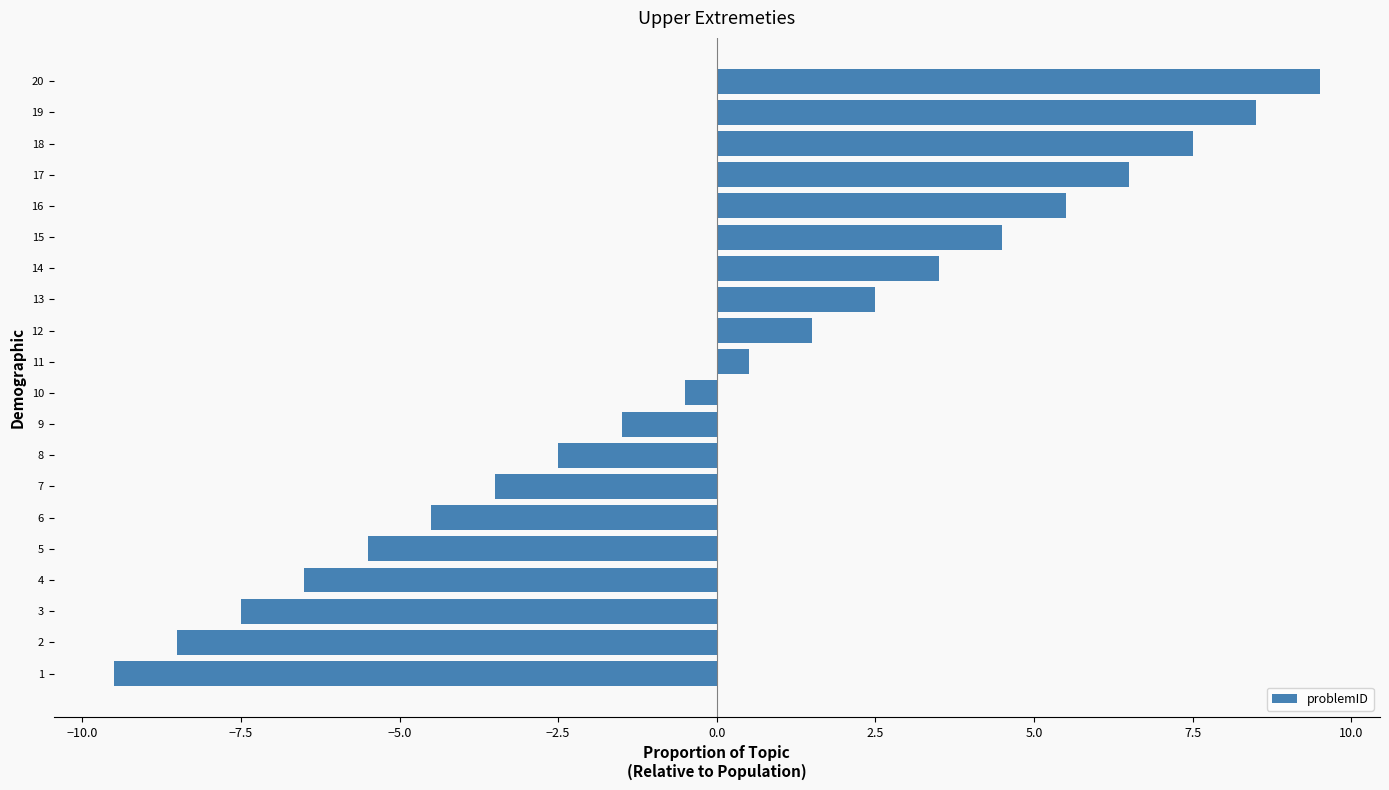

Rank the categories by value from lowest to highest.

1, 2, 3, 4, 5, 6, 7, 8, 9, 10, 11, 12, 13, 14, 15, 16, 17, 18, 19, 20